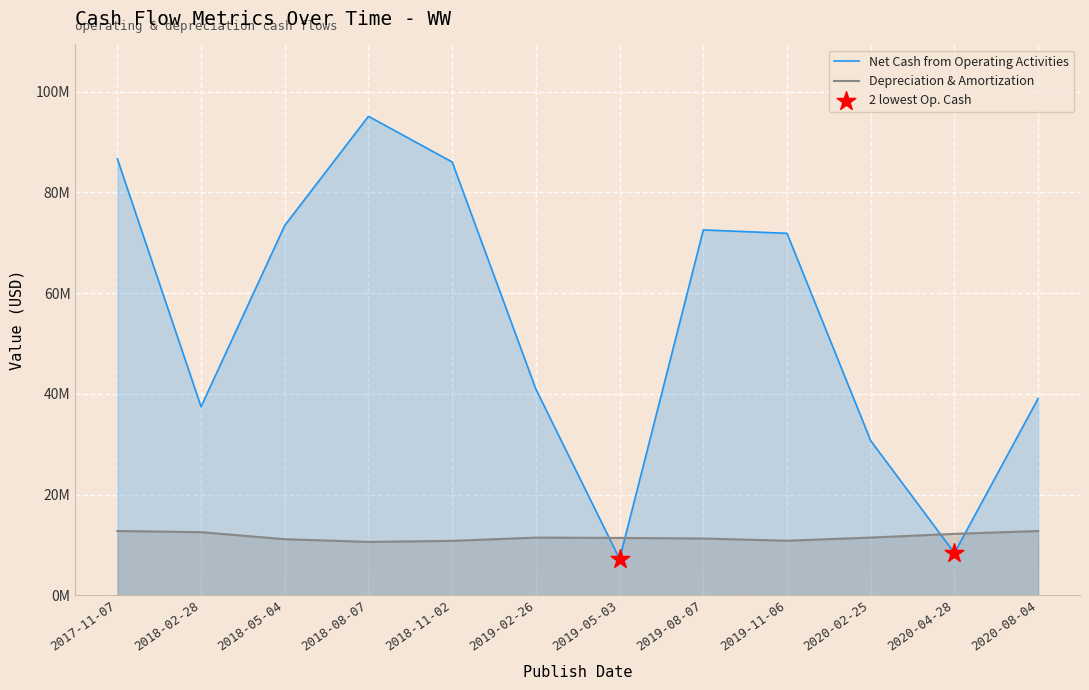

Which series has the widest spread of Y values?

Net Cash from Operating Activities